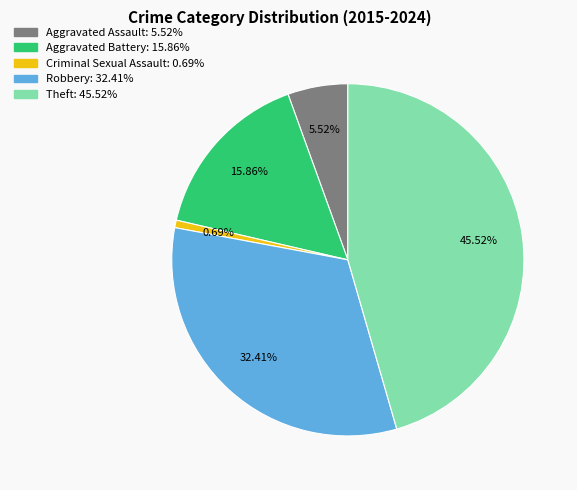

Which category has the biggest portion of the pie?

Theft